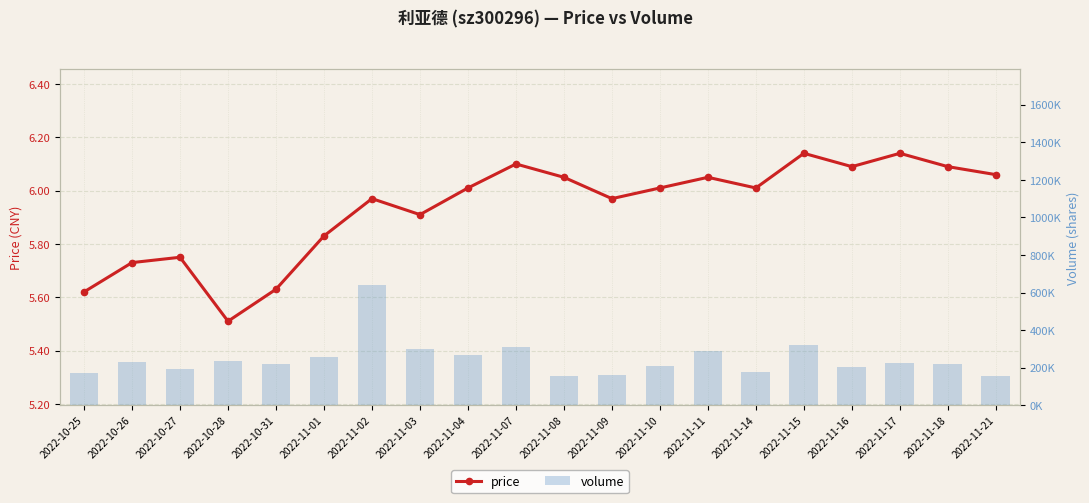

At how many categories does at least one series exceed 7303?

20